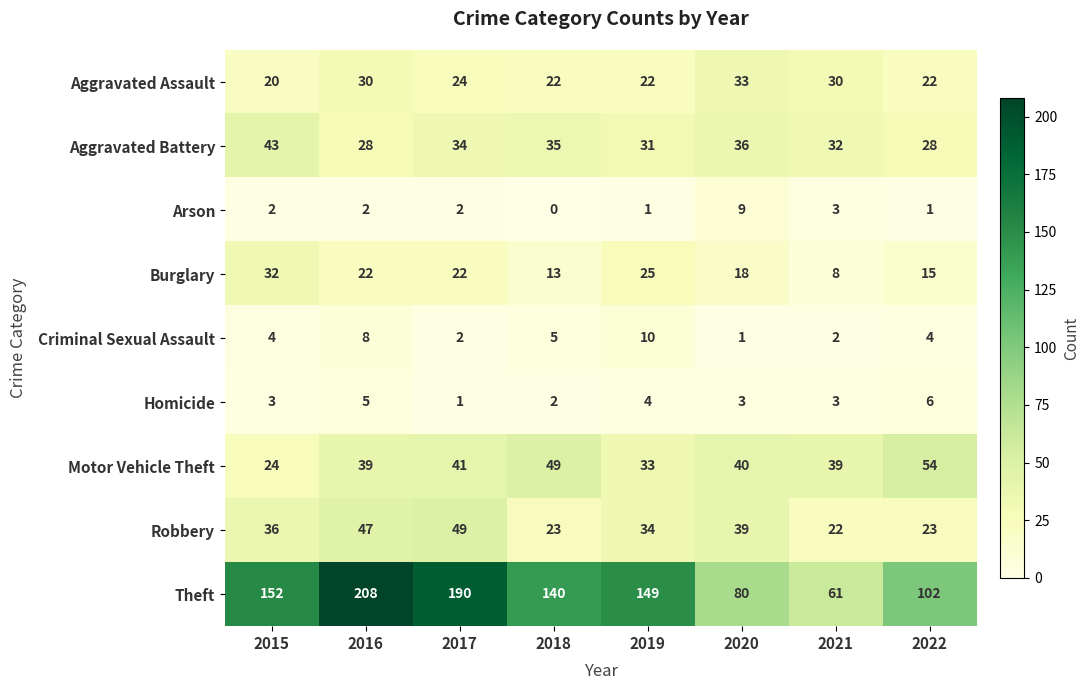

What is the spread (max minus min) of values at 2017?

189